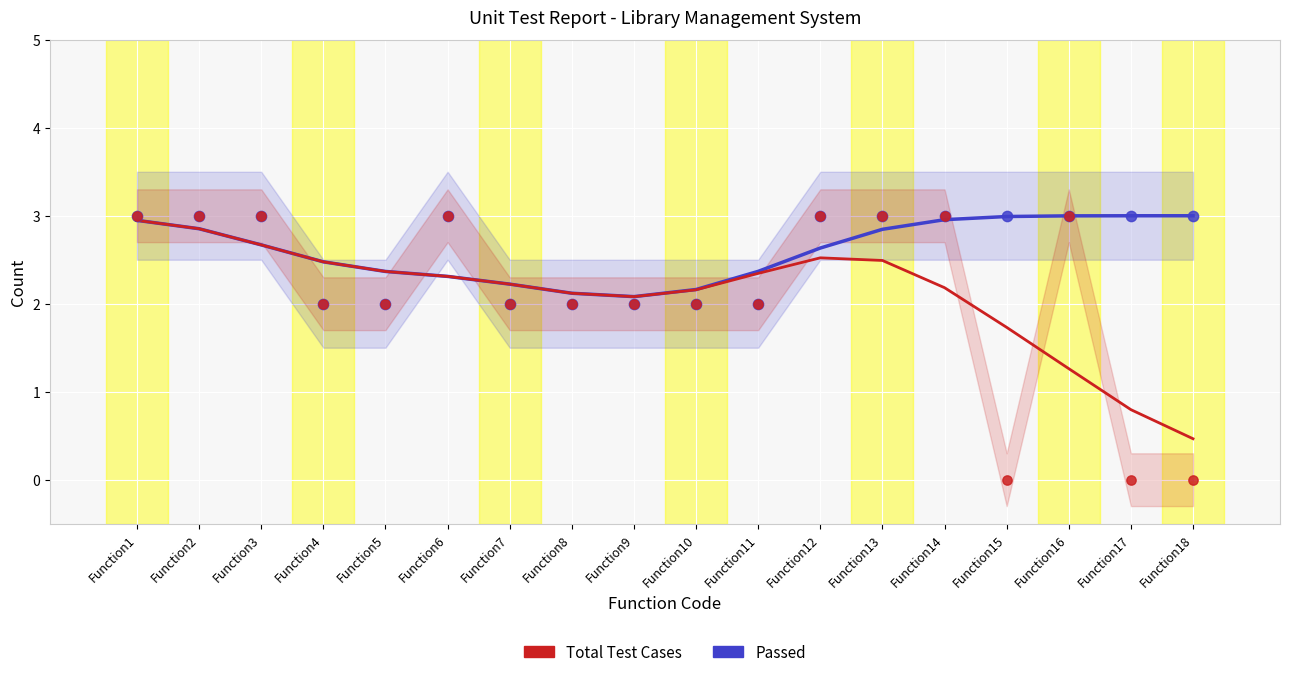

Which series reaches the maximum Y coordinate?

Passed